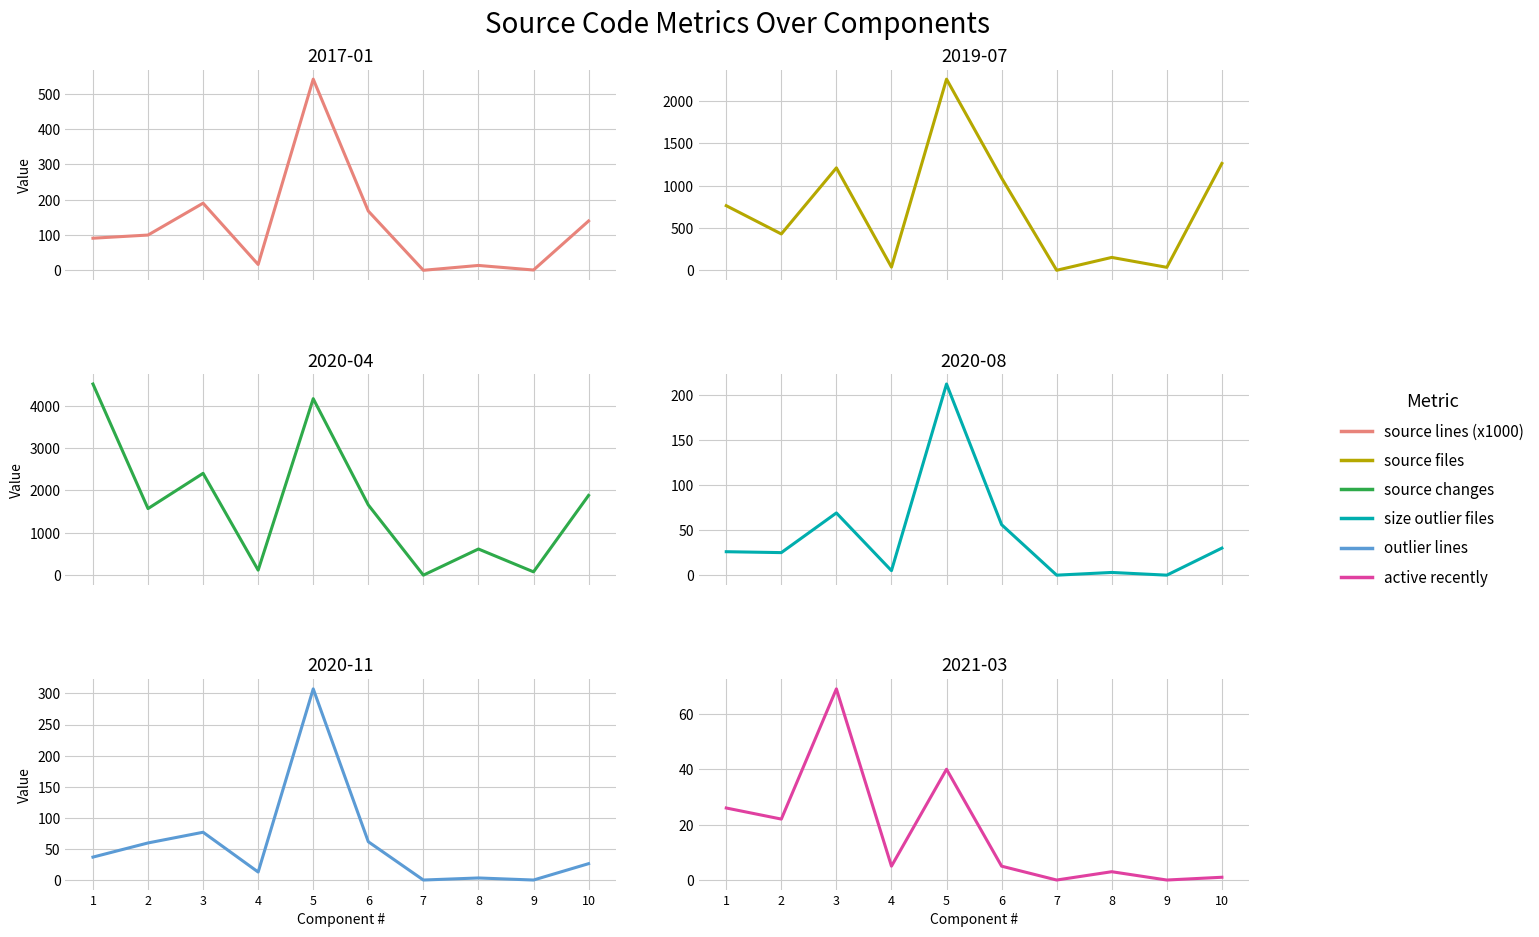

Reading right to left, what are all the values shown in this chart?

source lines (x1000): 10=139.6	9=0.8	8=13.7	7=0.0	6=167.6	5=541.2	4=16.4	3=189.9	2=99.8	1=90.8
source files: 10=1262.0	9=35.0	8=152.0	7=0.0	6=1090.0	5=2258.0	4=38.0	3=1210.0	2=429.0	1=763.0
source changes: 10=1882.0	9=78.0	8=617.0	7=0.0	6=1657.0	5=4165.0	4=118.0	3=2403.0	2=1571.0	1=4511.0
size outlier files: 10=30.0	9=0.0	8=3.0	7=0.0	6=56.0	5=212.0	4=5.0	3=69.0	2=25.0	1=26.0
outlier lines: 10=26.3	9=0.0	8=3.3	7=0.0	6=61.6	5=307.4	4=12.8	3=76.8	2=59.6	1=36.9
active recently: 10=1.0	9=0.0	8=3.0	7=0.0	6=5.0	5=40.0	4=5.0	3=69.0	2=22.0	1=26.0